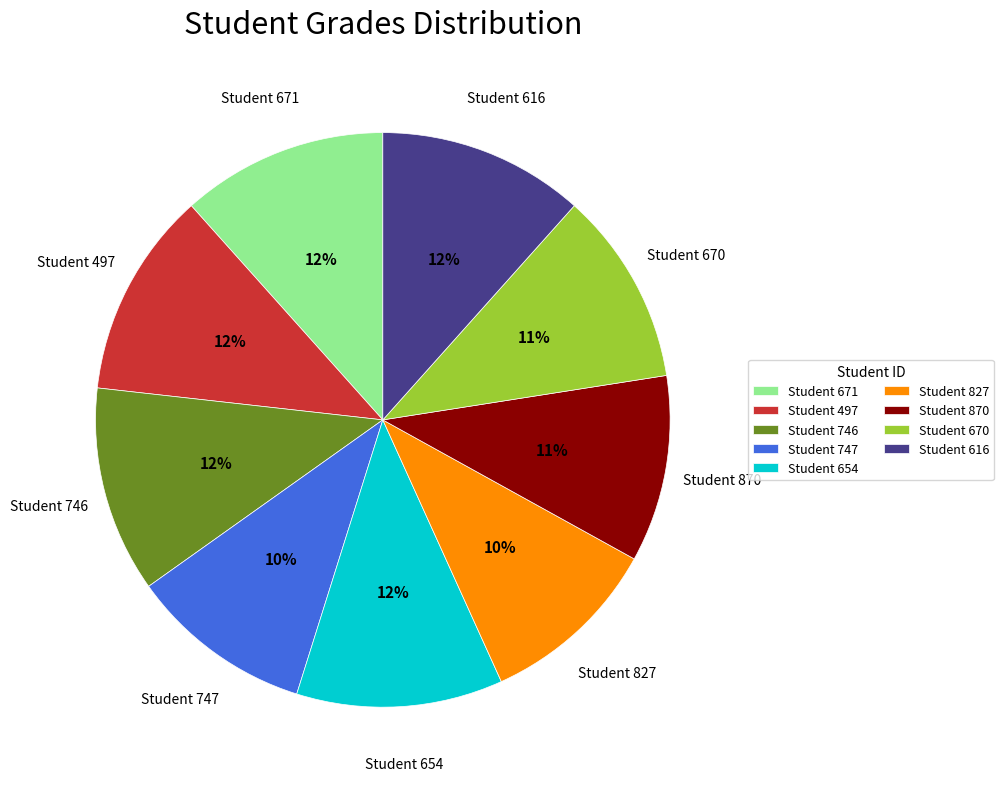

Is it true that Student 616 is 12% of the pie?

True